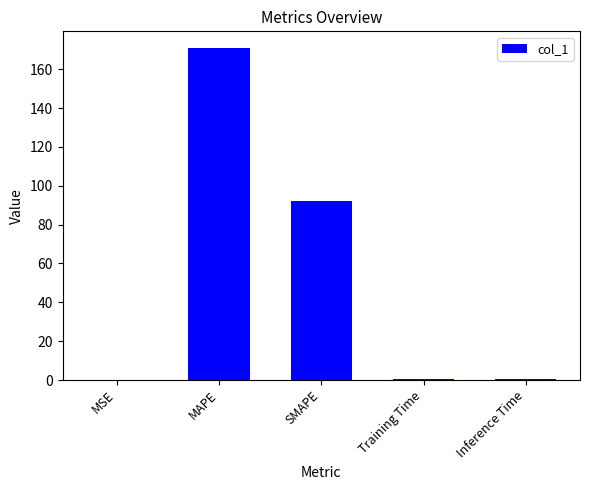

Which label corresponds to the largest value in the chart?

MAPE